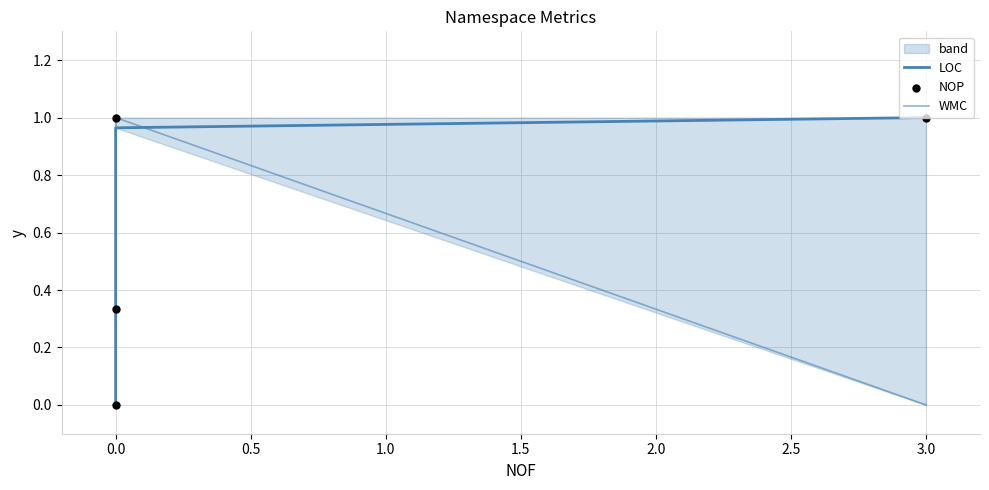

What are all the series names shown in the legend?

LOC, WMC, NOP